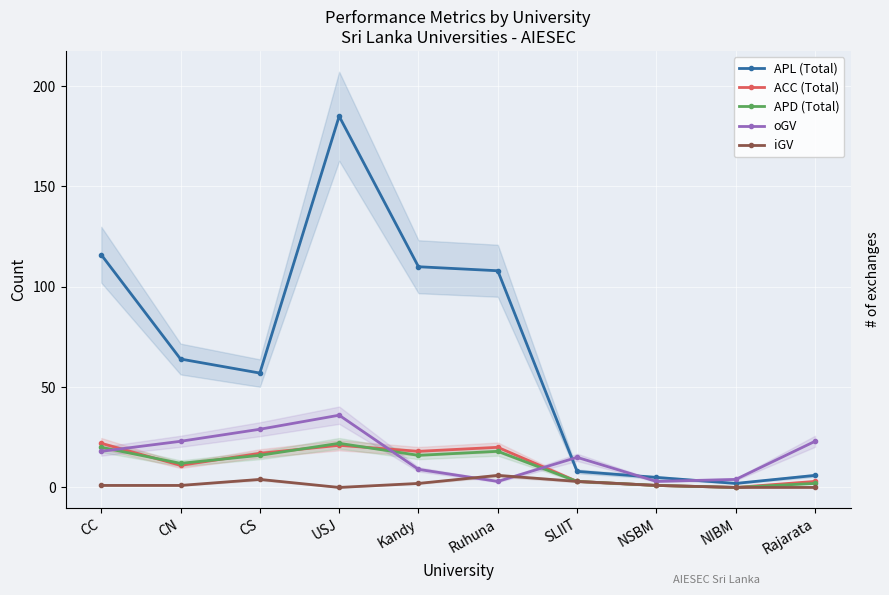

The value of APL (Total) at NSBM is 5. True or false?

True